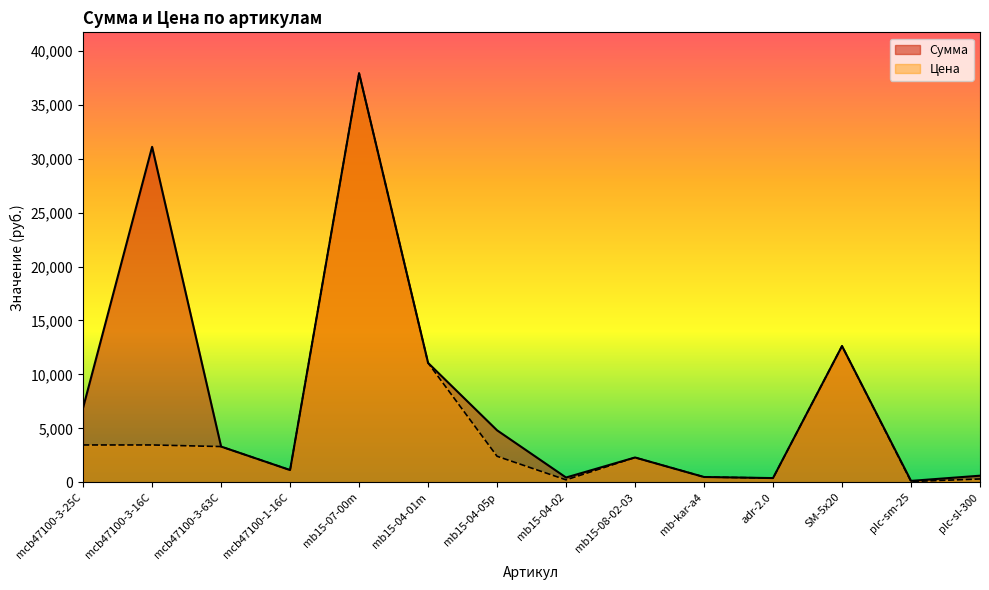

What position from the left is mb15-04-05p?

7